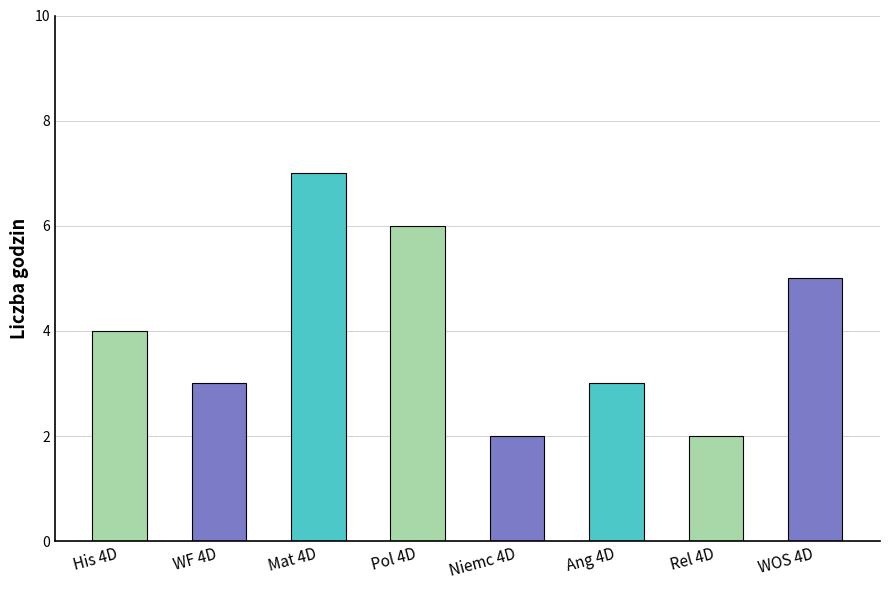

Which category has the highest value across all series?

Mat 4D